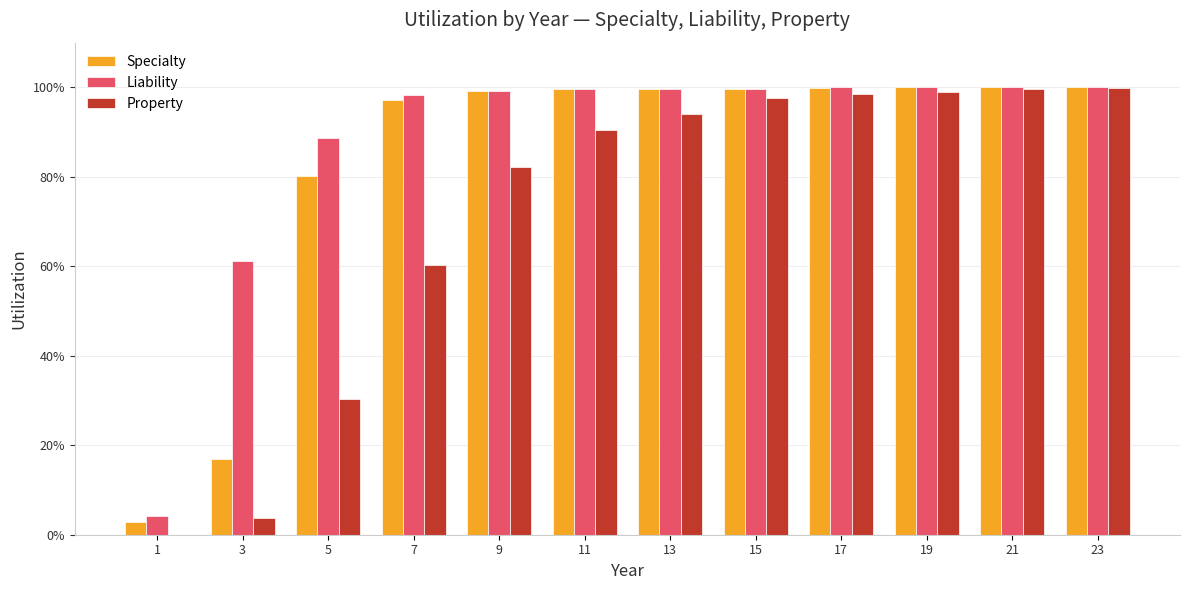

List the series in order of their overall mean, lowest first.

Property, Specialty, Liability